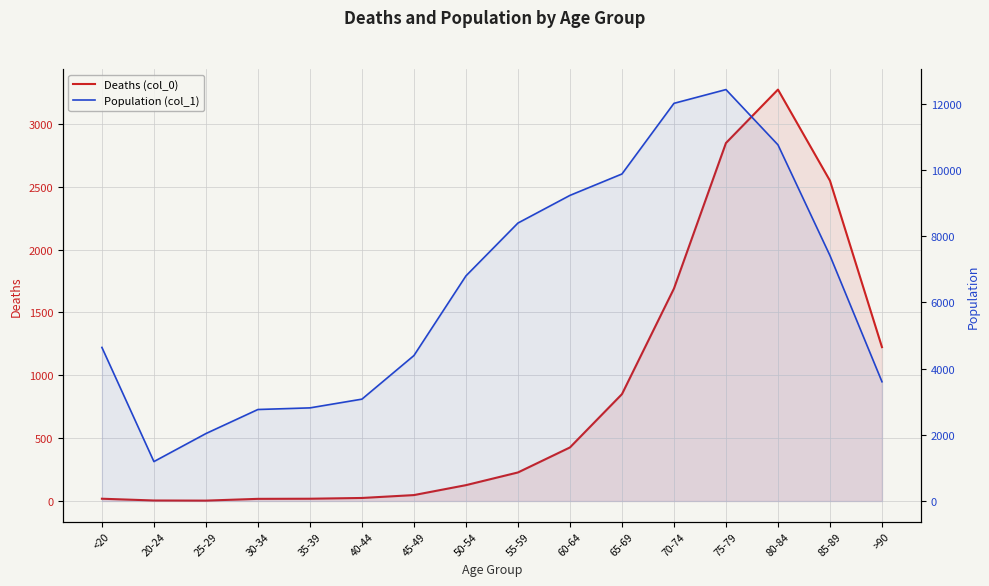

Reading left to right, what are all the values shown in this chart?

Deaths (col_0): 18	4	3	17	18	24	47	126	227	426	850	1690	2848	3273	2548	1224
Population (col_1): 4641	1191	2038	2765	2814	3078	4396	6803	8400	9236	9883	12018	12434	10764	7417	3604